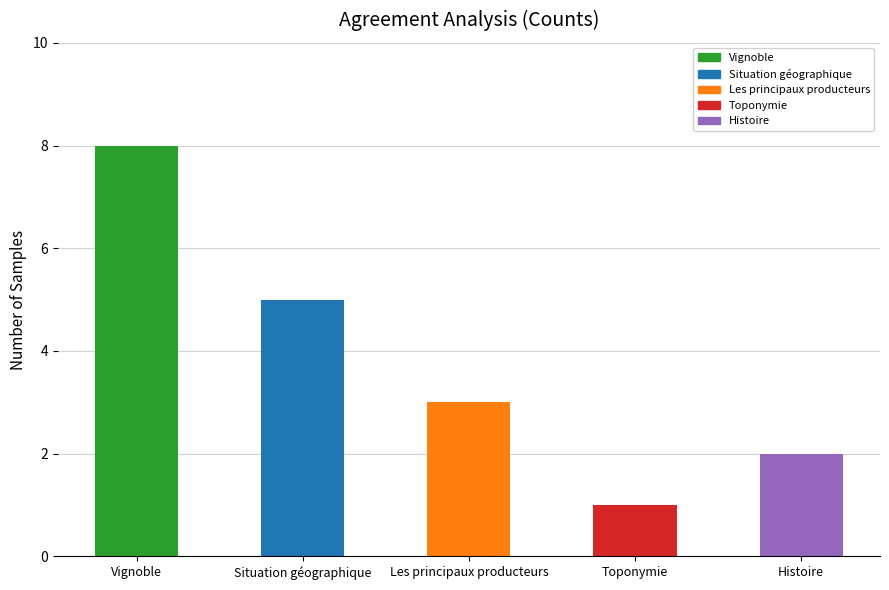

What is the difference between the values at Vignoble and Les principaux producteurs?

5